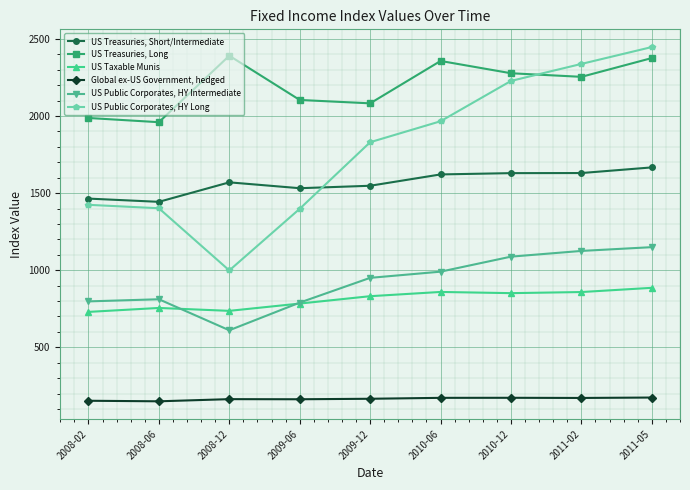

What is the approximate value of US Public Corporates, HY Intermediate at 2011-02?

1125.0